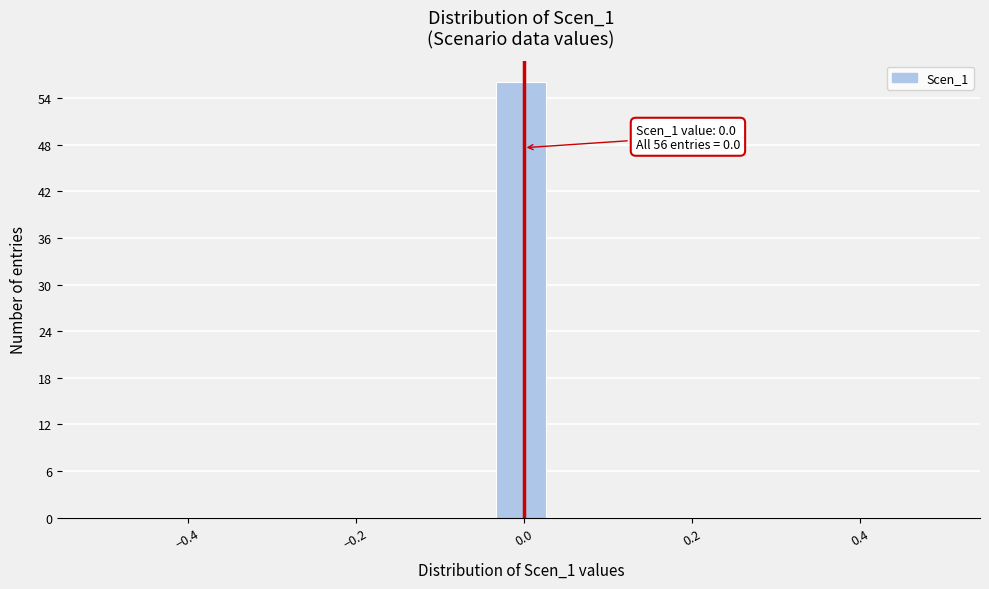

Around what value on the x-axis is the tallest bar? Give the approximate position of its centre, as read against the axis.

0.00